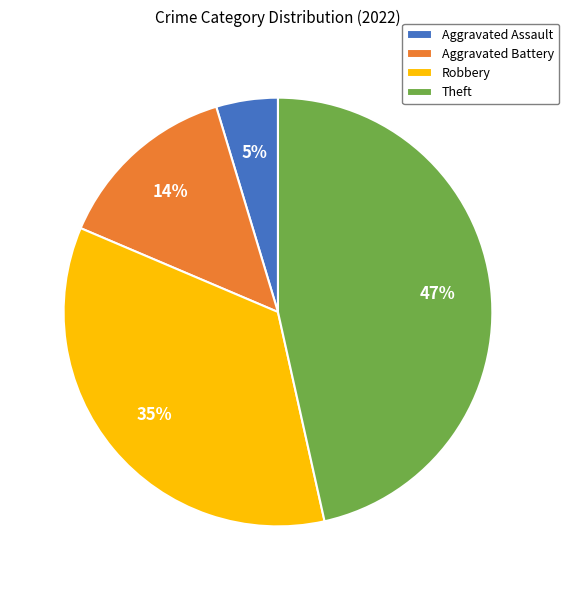

Which has a higher value, Theft or Robbery?

Theft